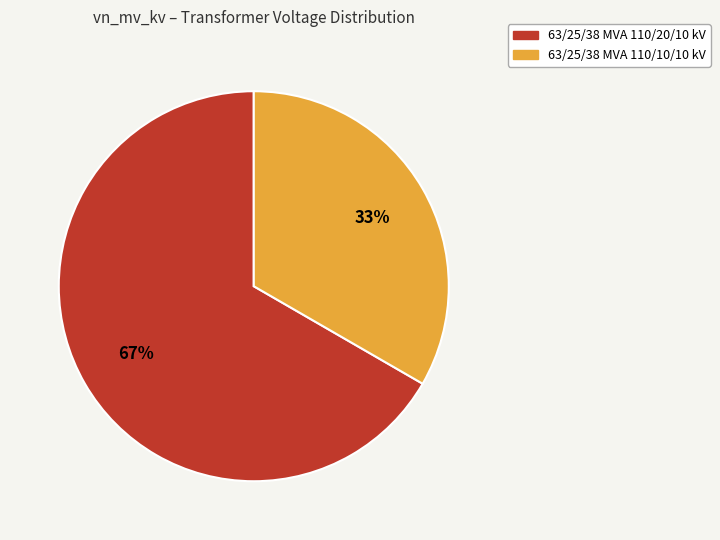

Which category has the smallest portion of the pie?

63/25/38 MVA 110/10/10 kV